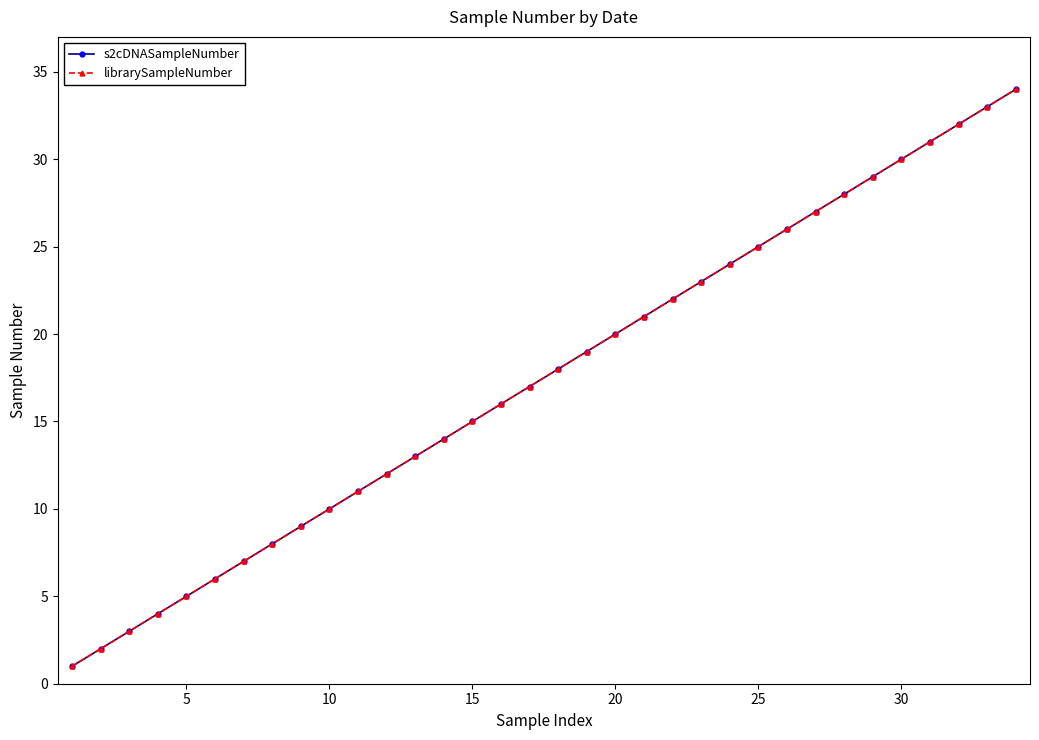

Is this an area chart (filled region under the line)?

No